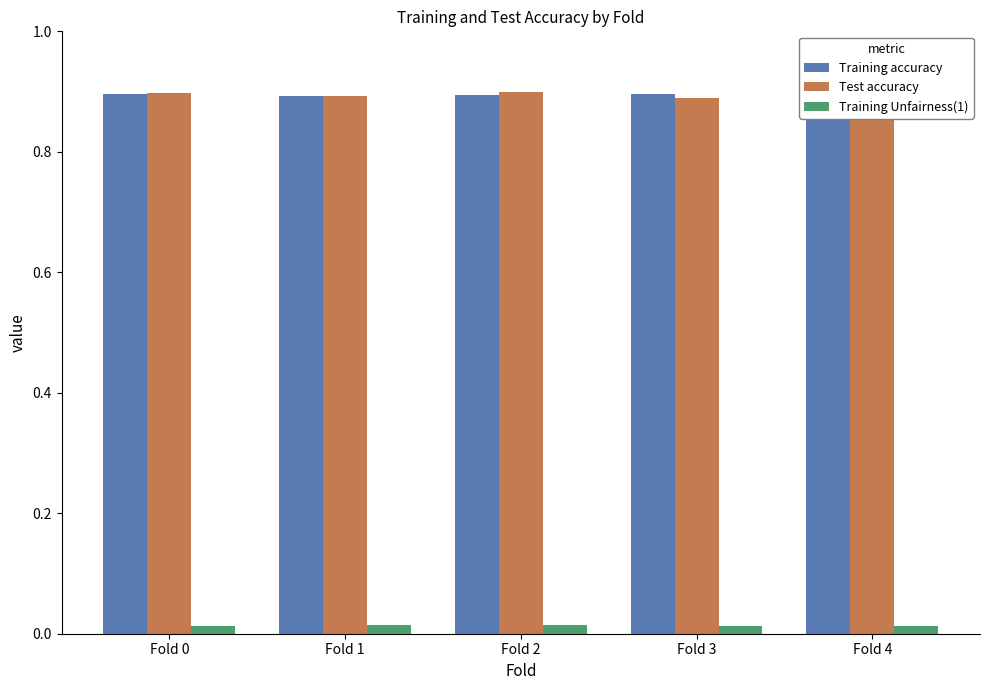

The value of Training accuracy at Fold 3 is 0.9. True or false?

True